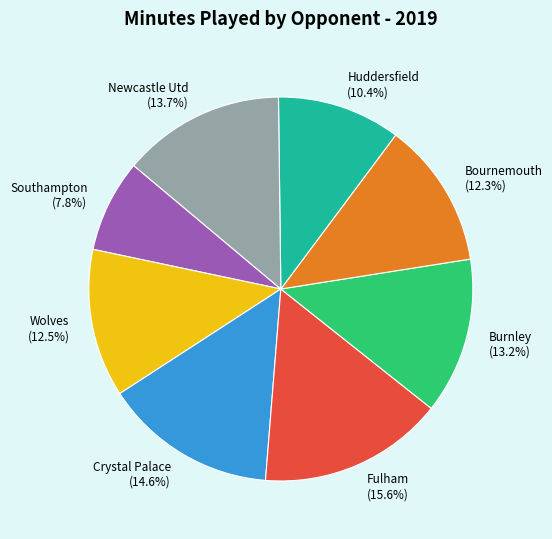

The Huddersfield slice represents 10% of the pie. True or false?

True